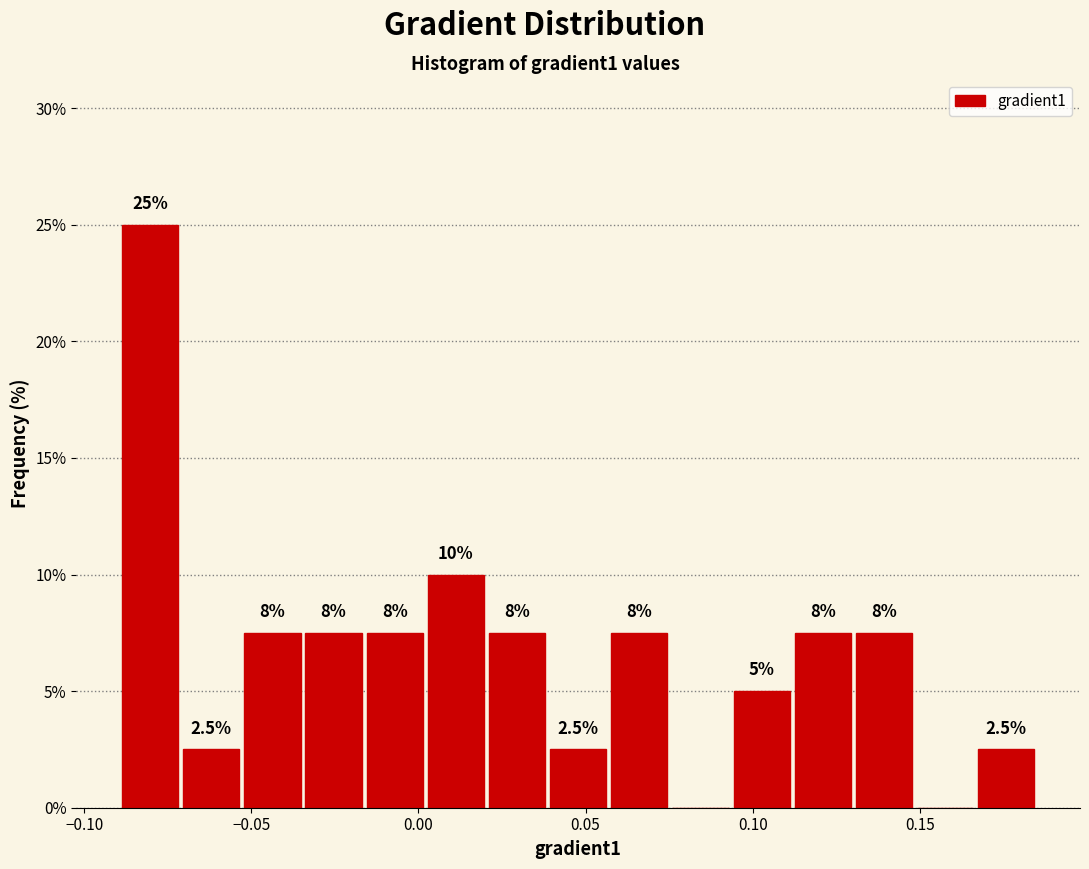

Read against the x-axis, roughly where is the centre of the tallest bar?

-0.080